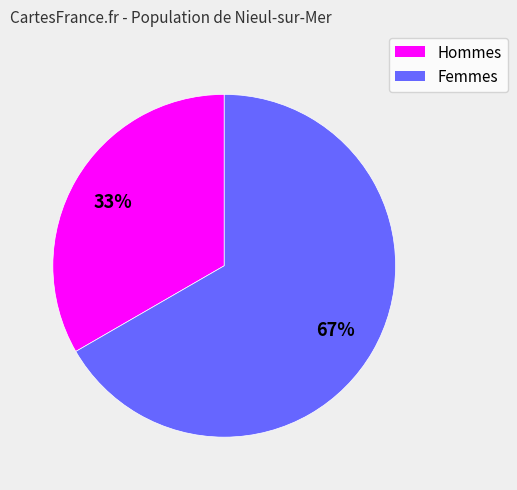

Which category has the biggest portion of the pie?

Femmes